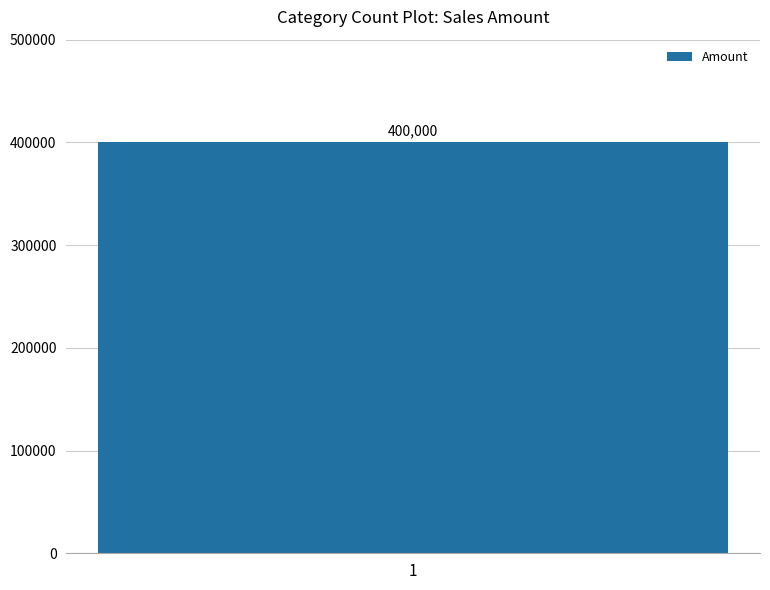

Where is the data nearest to the value 200000?

1